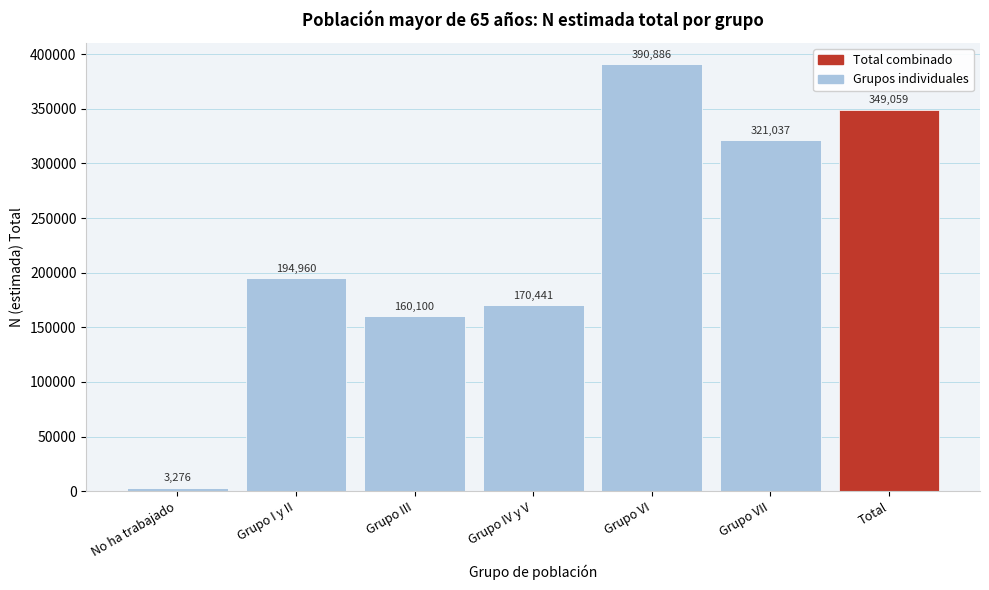

Reading left to right, extract all data points from this chart.

No ha trabajado=3276	Grupo I y II=194960	Grupo III=160100	Grupo IV y V=170441	Grupo VI=390886	Grupo VII=321037	Total=349059